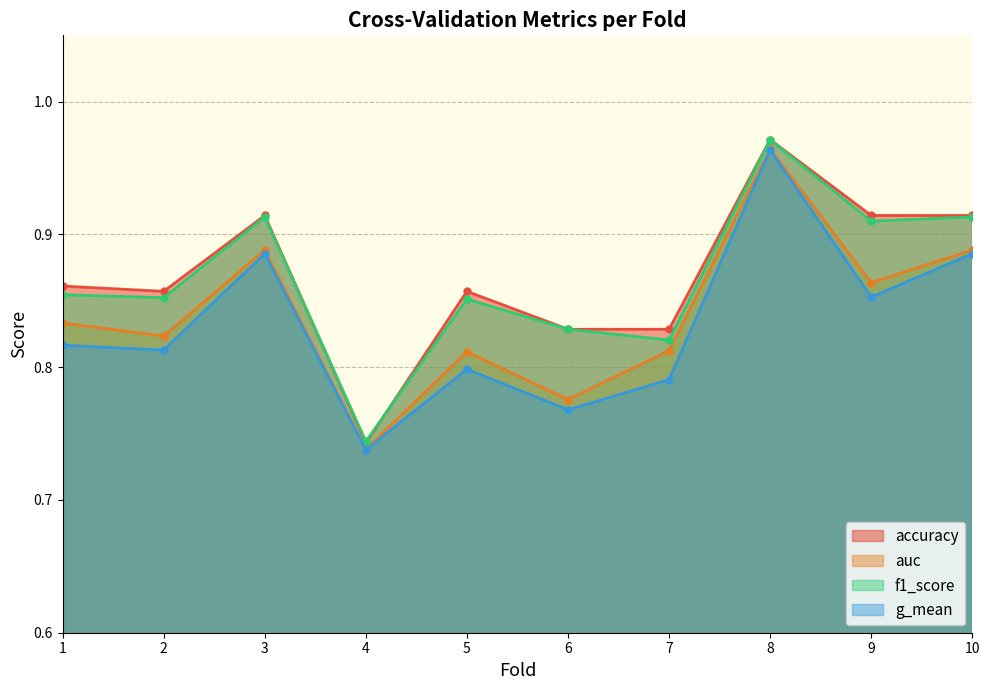

What is the difference between the second highest and minimum values in the accuracy series?

0.2